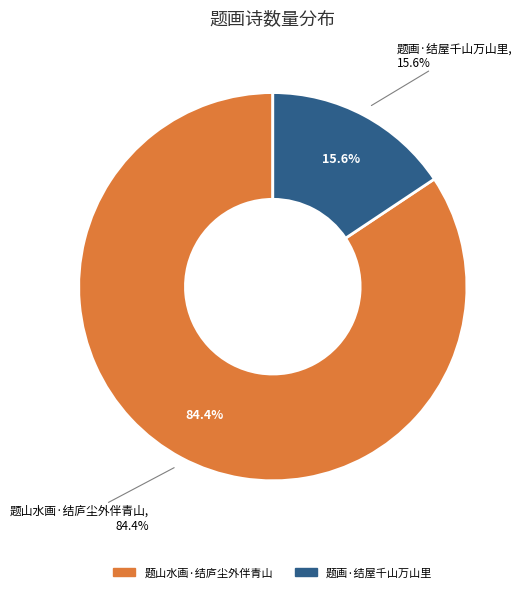

Which category has the biggest portion of the pie?

题山水画·结庐尘外伴青山